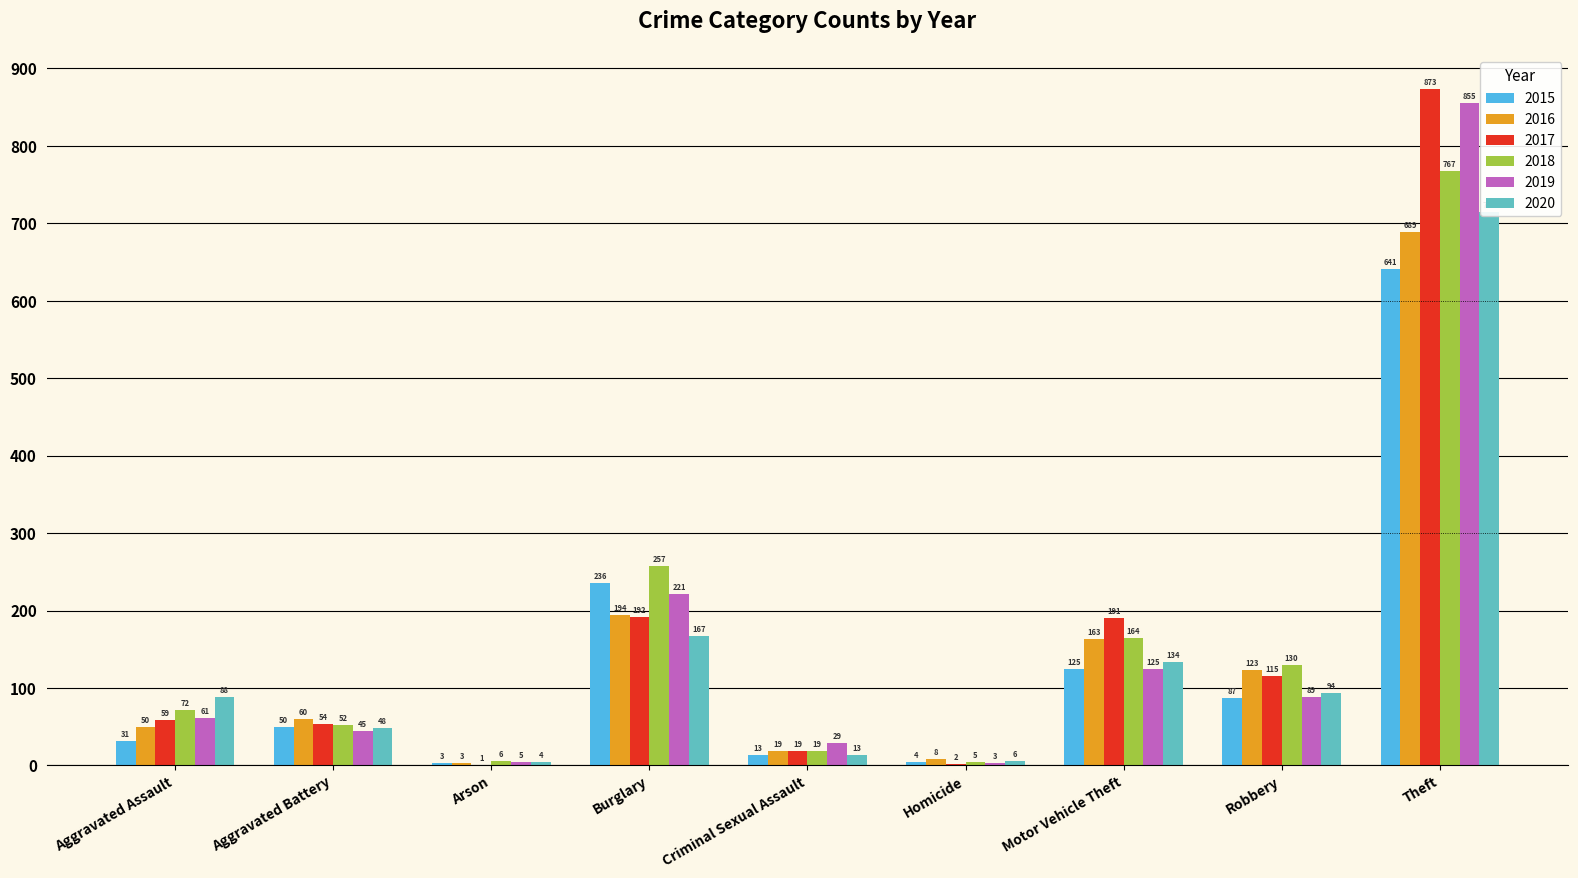

What is the difference between the highest and lowest values at Aggravated Assault?

57